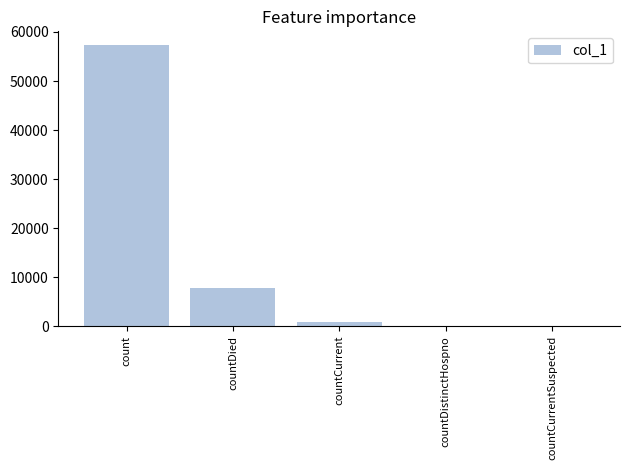

What is the approximate value at countCurrent, to the nearest 50?

800